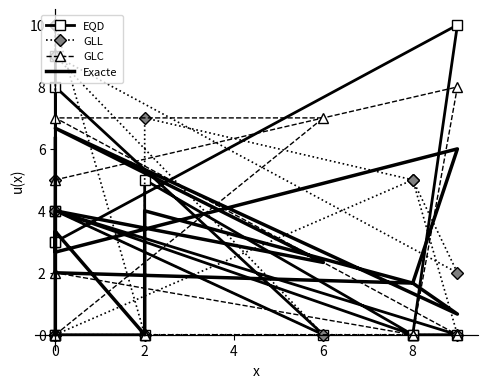

What are all the series names shown in the legend?

EQD, GLL, GLC, Exacte